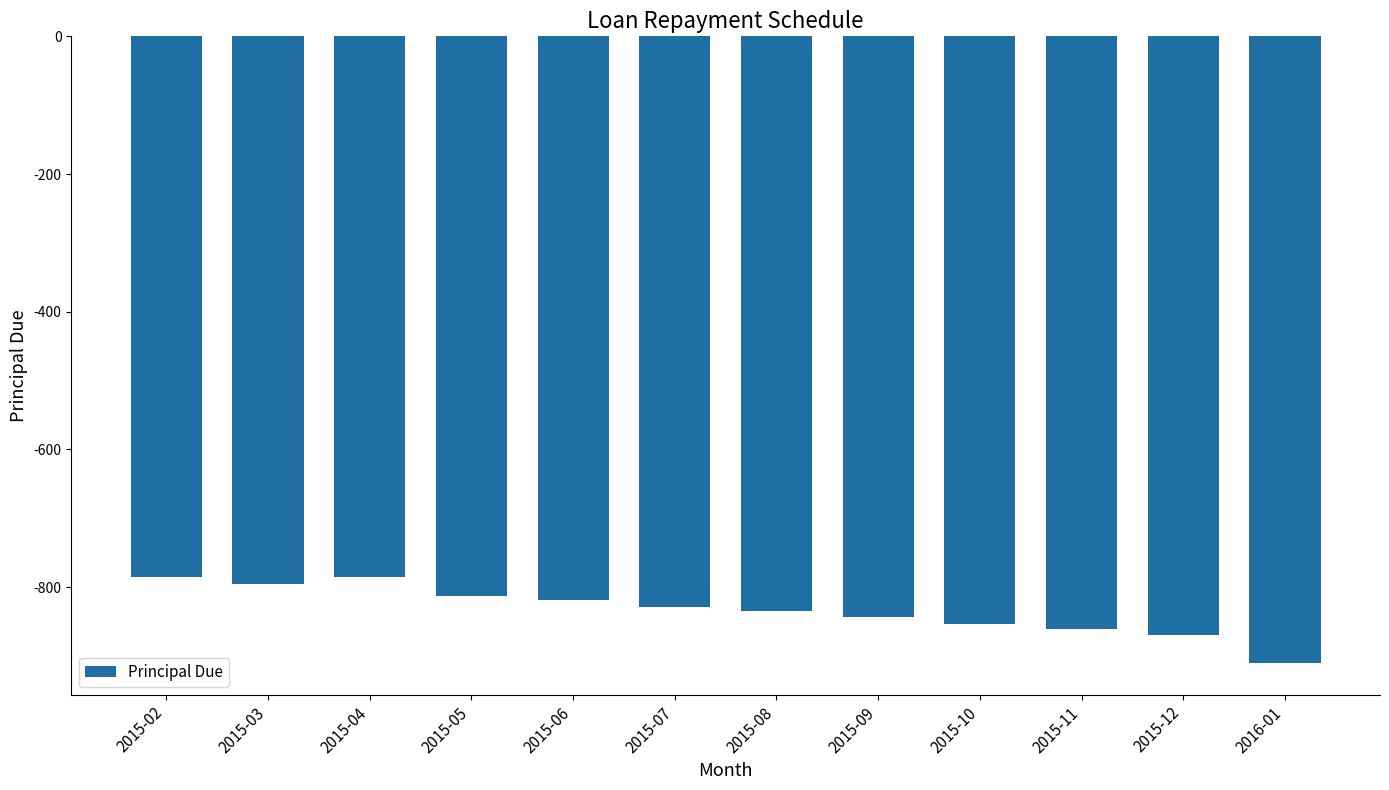

What is the label of the 7th bar from the left?

2015-08